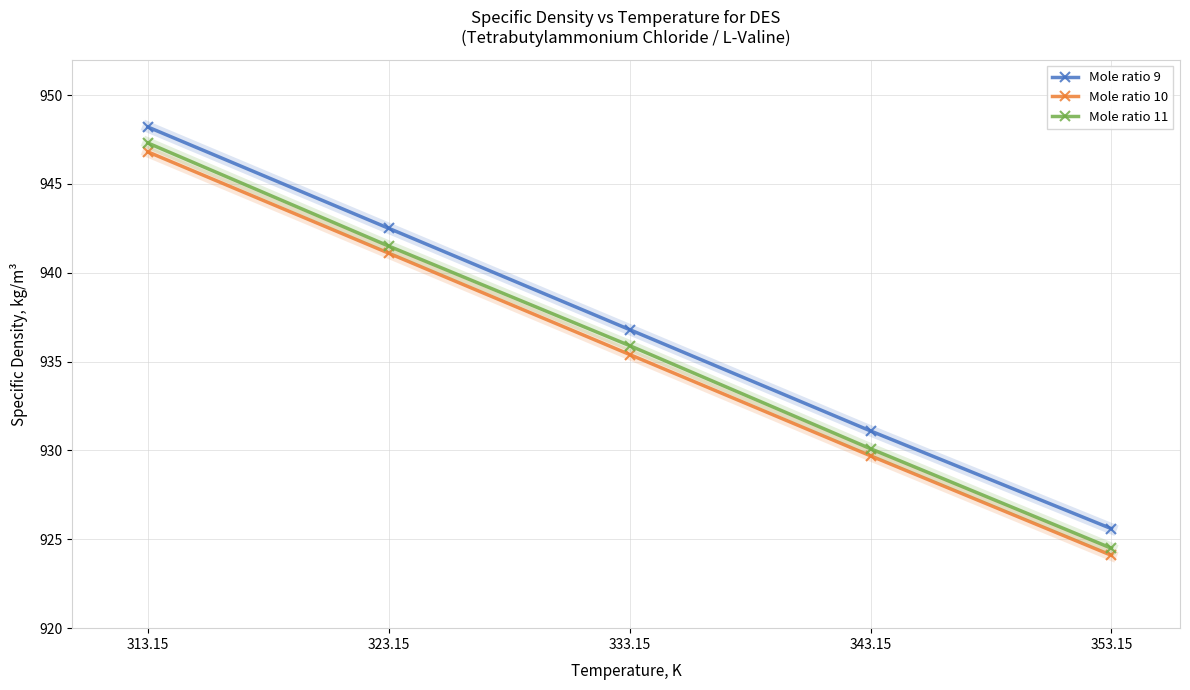

What is the spread (max minus min) of values at 313.15?

1.4